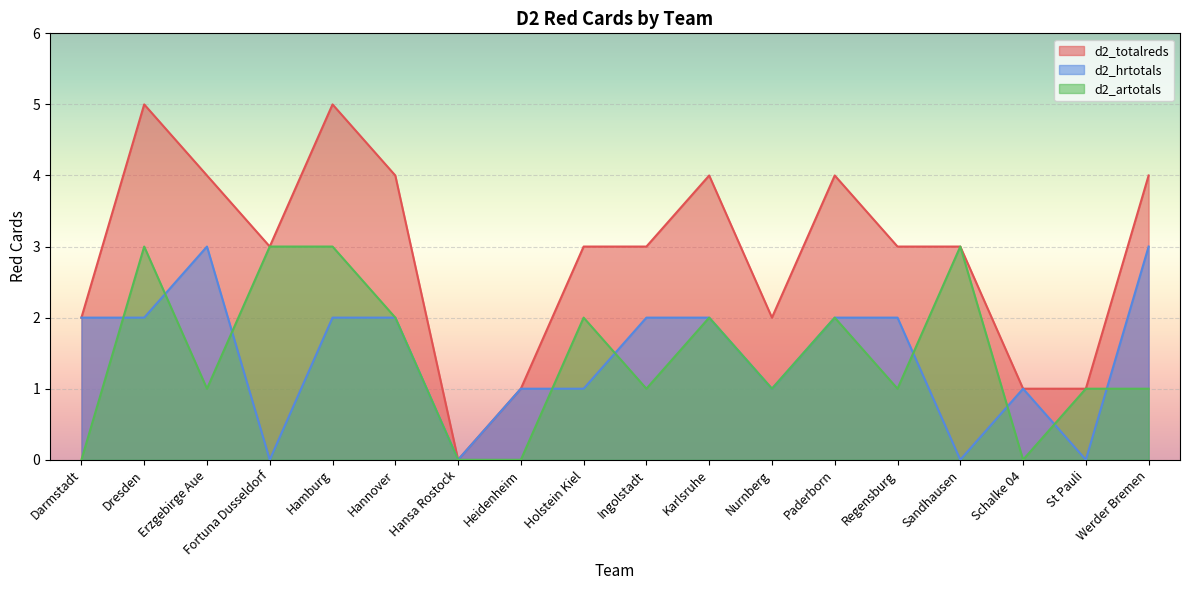

How many data points in d2_totalreds are less than 3?

6